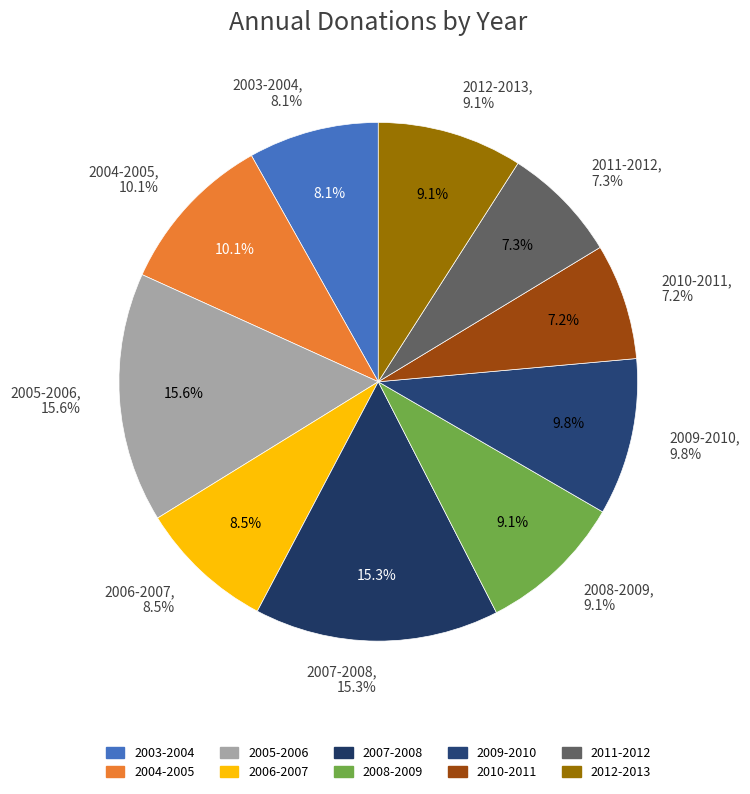

Which category has the biggest portion of the pie?

2005-2006